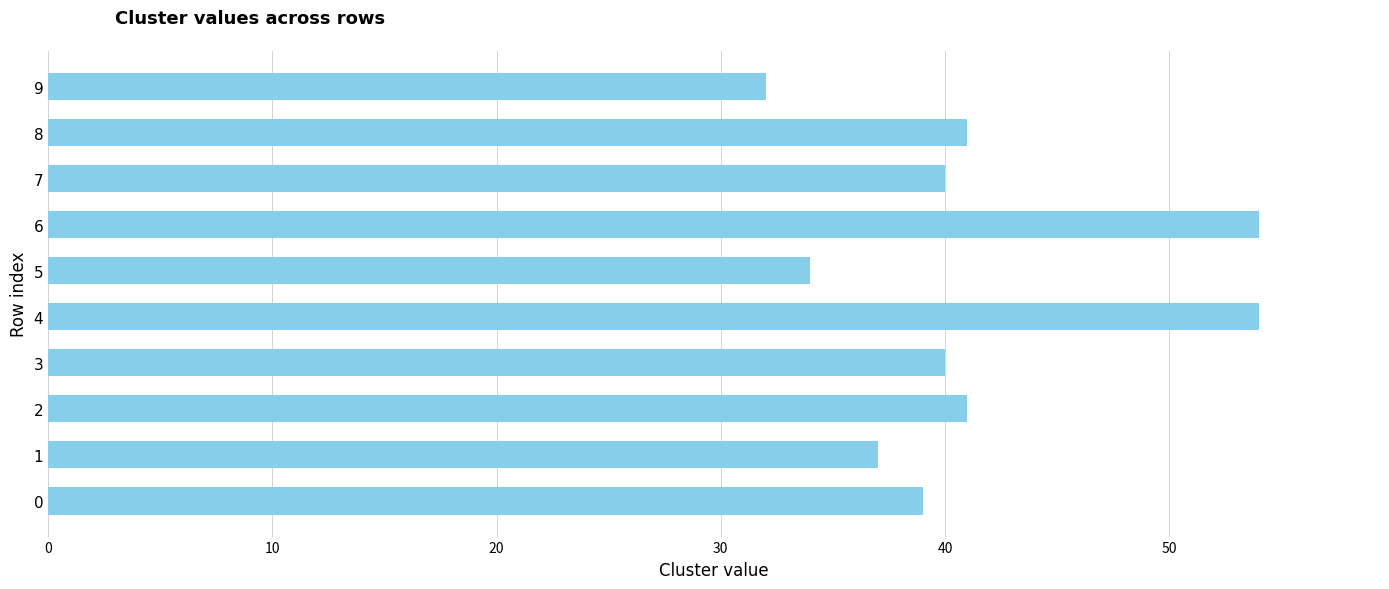

Reading top to bottom, list all the values displayed in this chart.

32	41	40	54	34	54	40	41	37	39